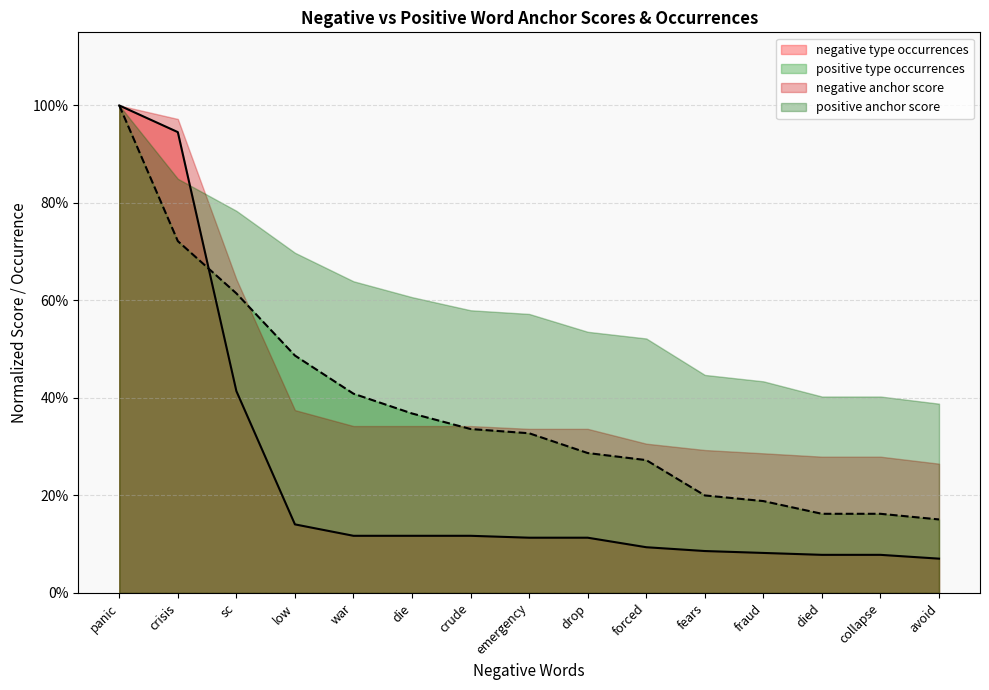

What are all the series names shown in the legend?

negative type occurrences, positive type occurrences, negative anchor score, positive anchor score